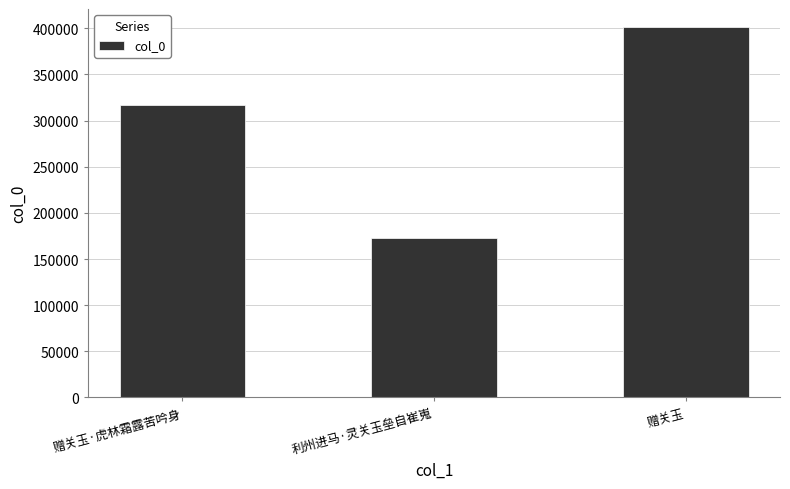

Are the bars horizontal?

No